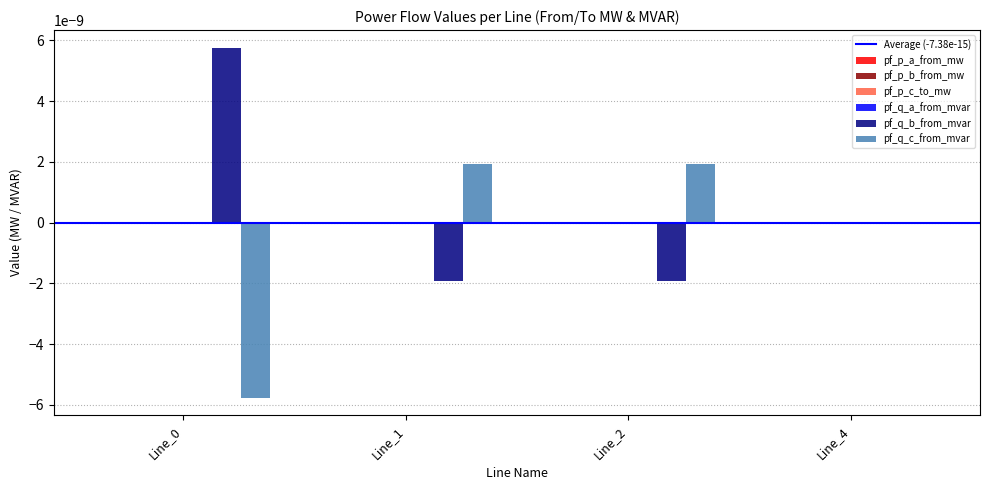

Where is pf_p_a_from_mw nearest to the value 0?

Line_4